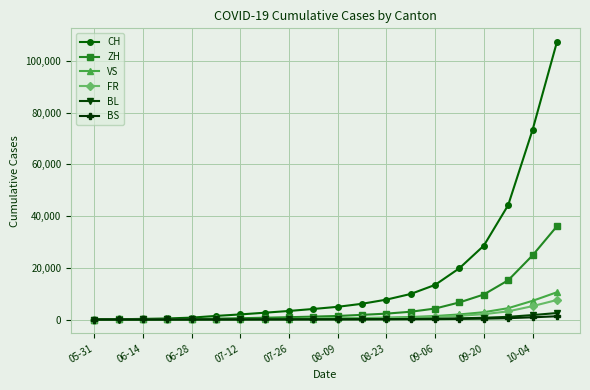

Which series has the largest total across all categories?

CH